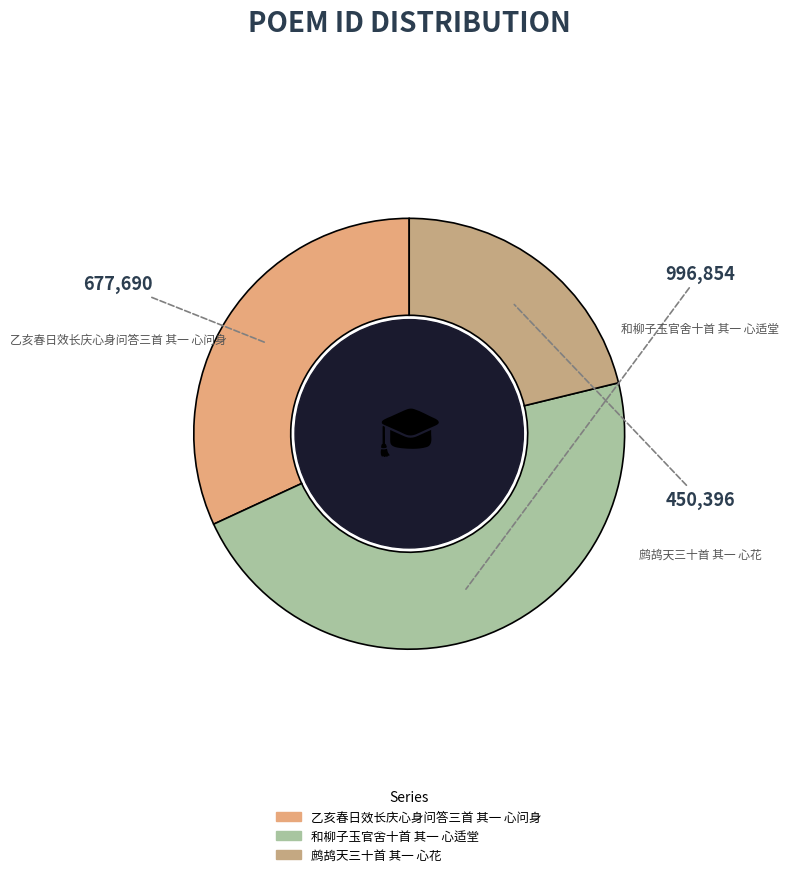

True or false: 和柳子玉官舍十首 其一 心适堂 accounts for 40% of the total.

False